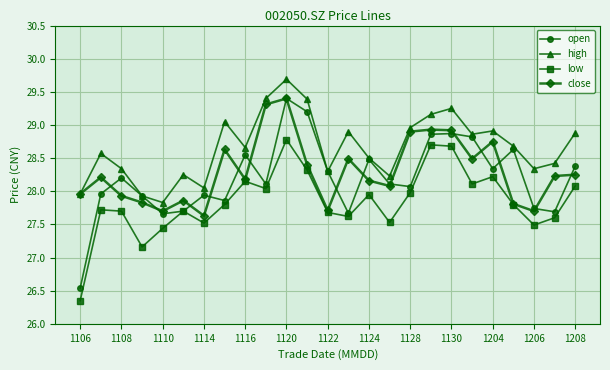

What is the value of the close point at the 22nd from the left?

27.8